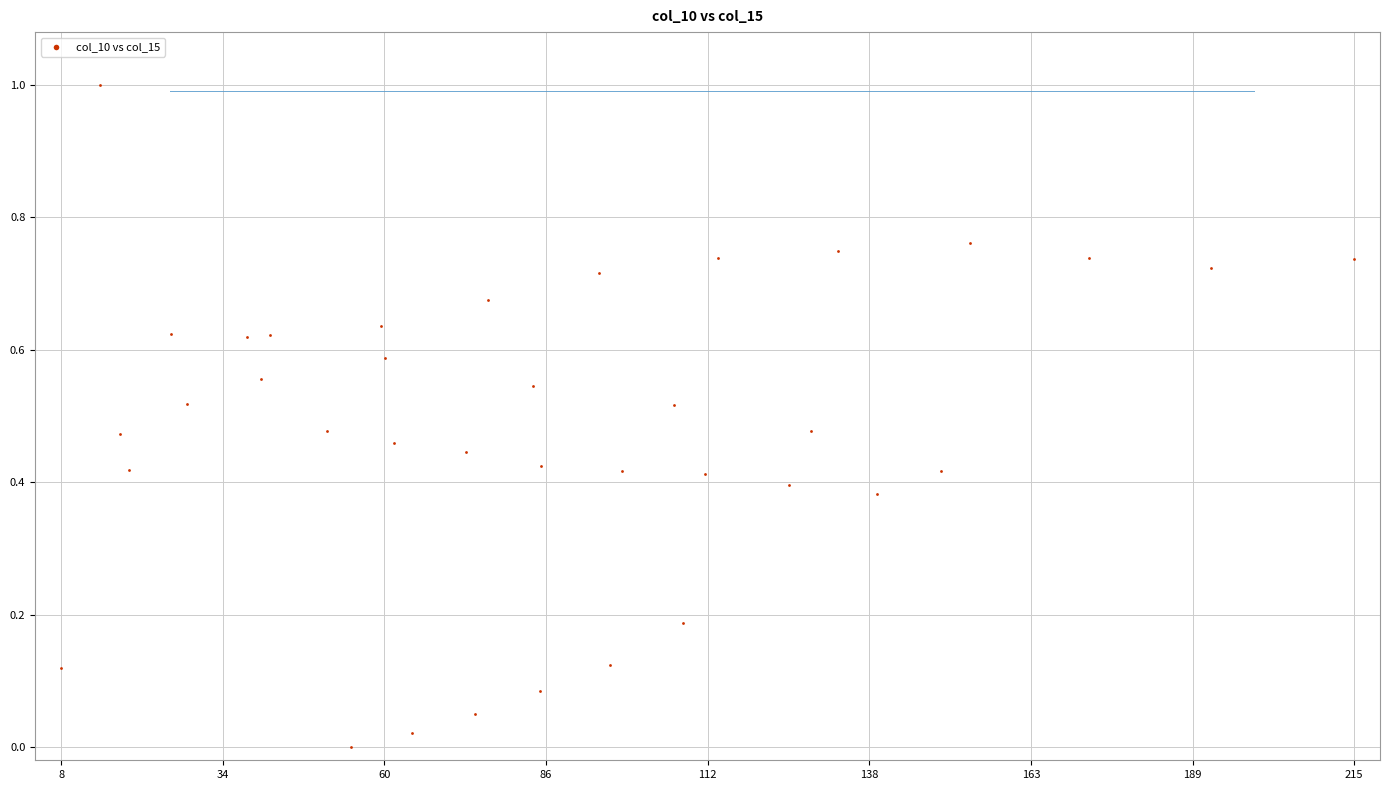

What is the range of X values (max minus min)?

1.0